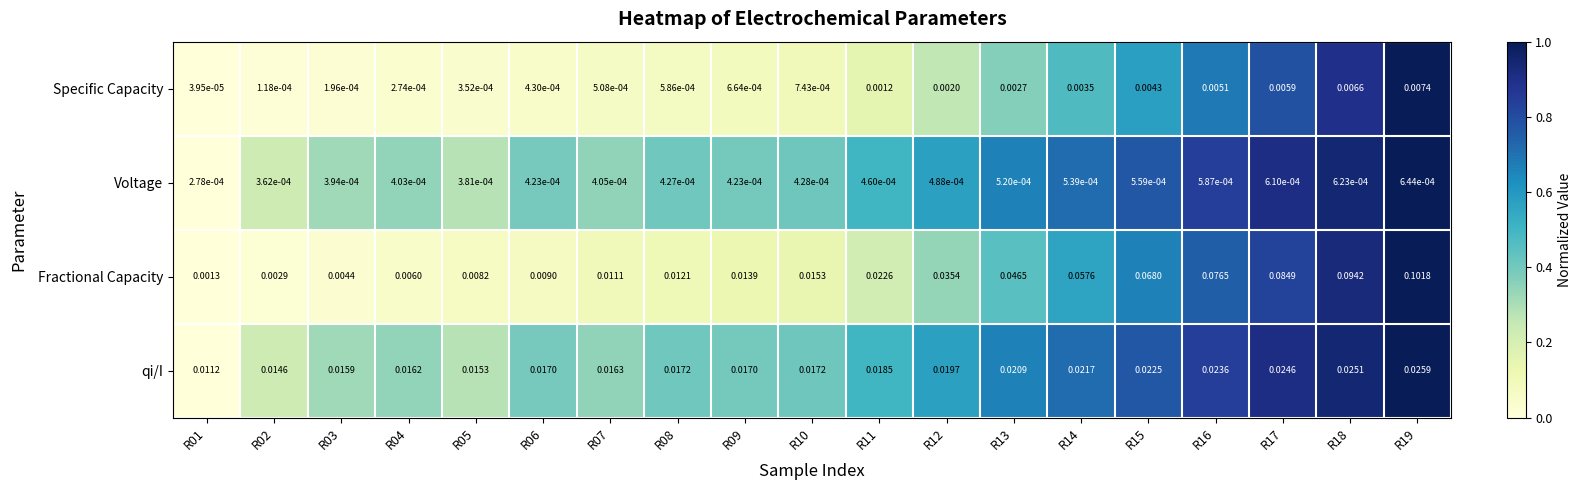

Which series changed the most between R01 and R08?

Fractional Capacity